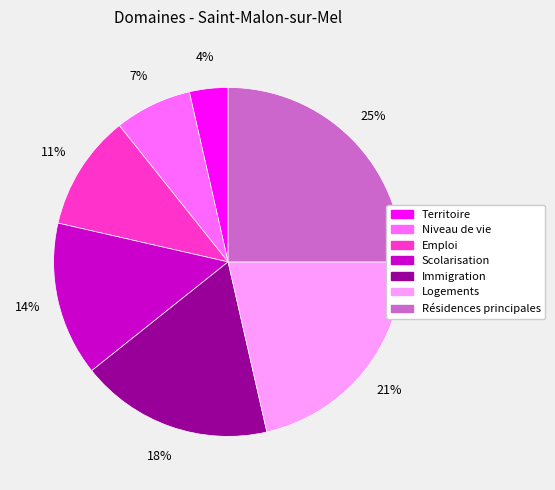

To the nearest percent, what is the combined percentage of Scolarisation and Résidences principales?

39%